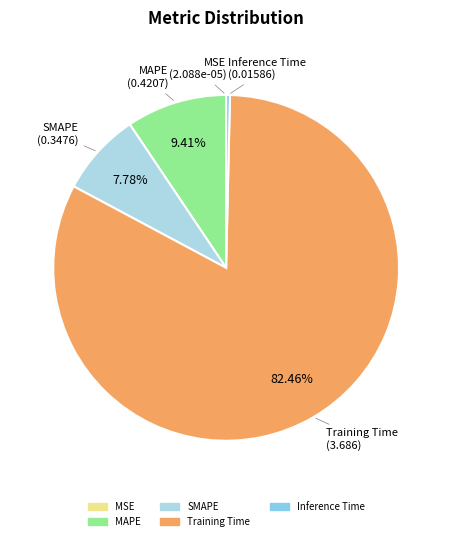

Is there any slice that represents more than half of the pie?

Yes